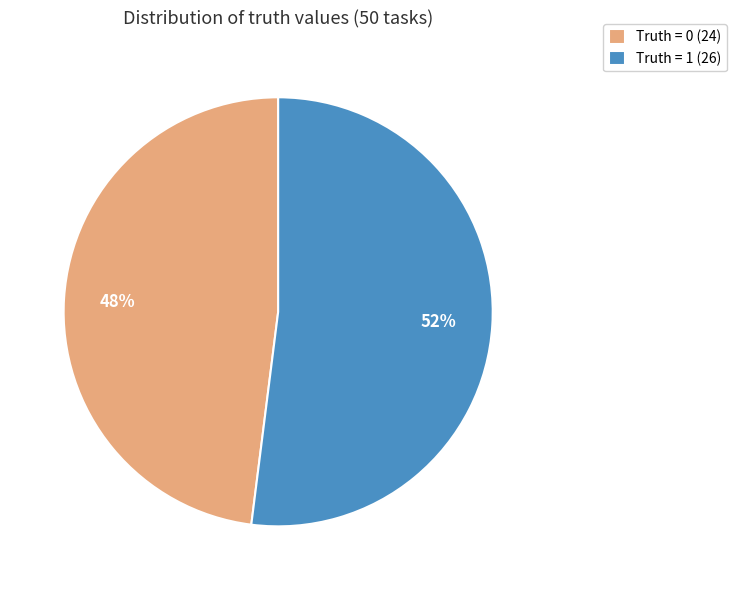

To the nearest percent, what is the difference between the largest and smallest slice percentages?

4%